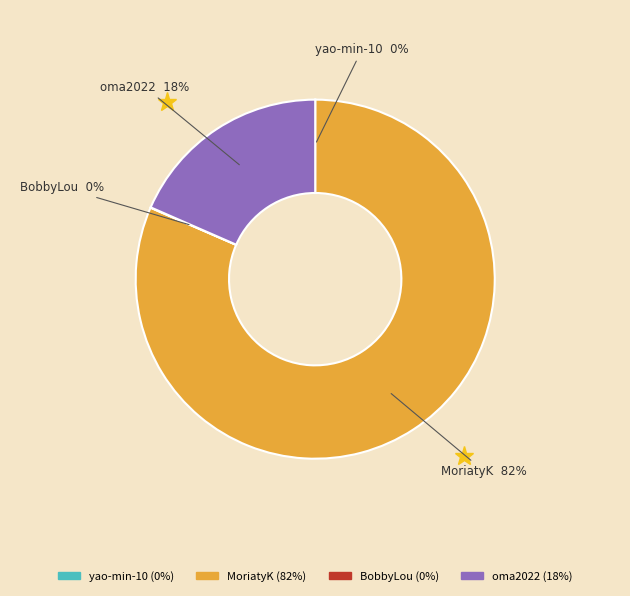

What percentage is the MoriatyK slice, to the nearest percent?

82%